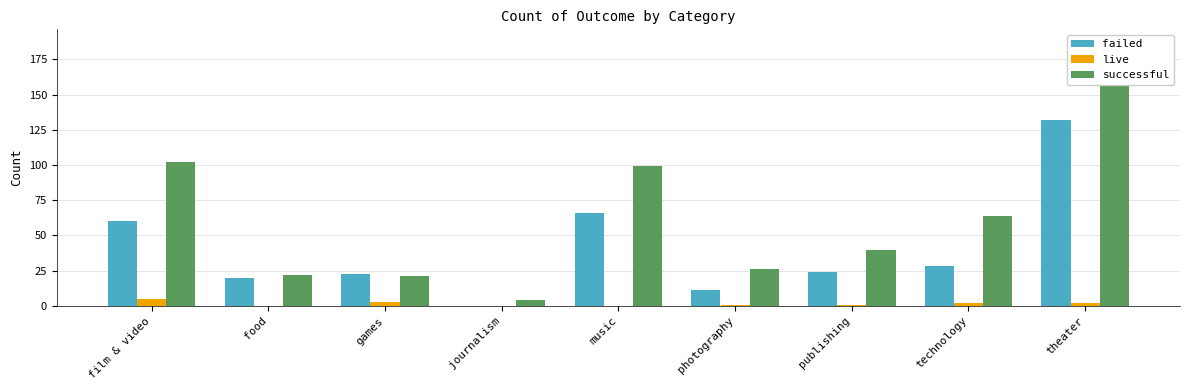

True or false: failed has a value of 29 at food.

False